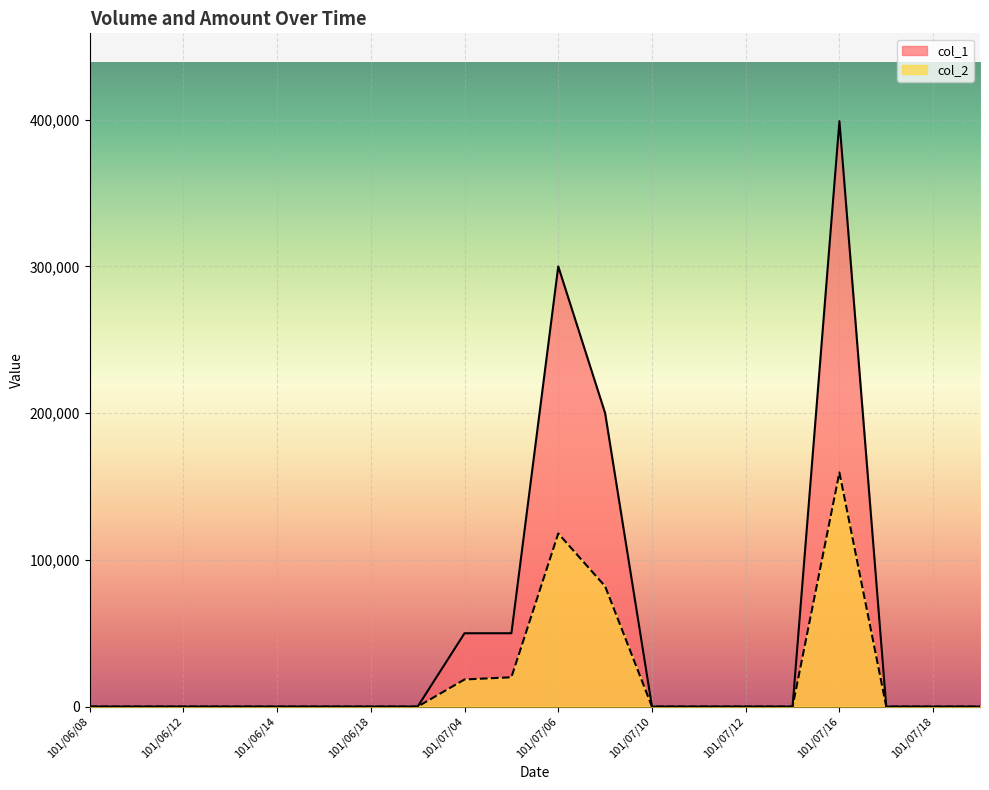

Which label corresponds to the smallest value in the chart?

101/06/08